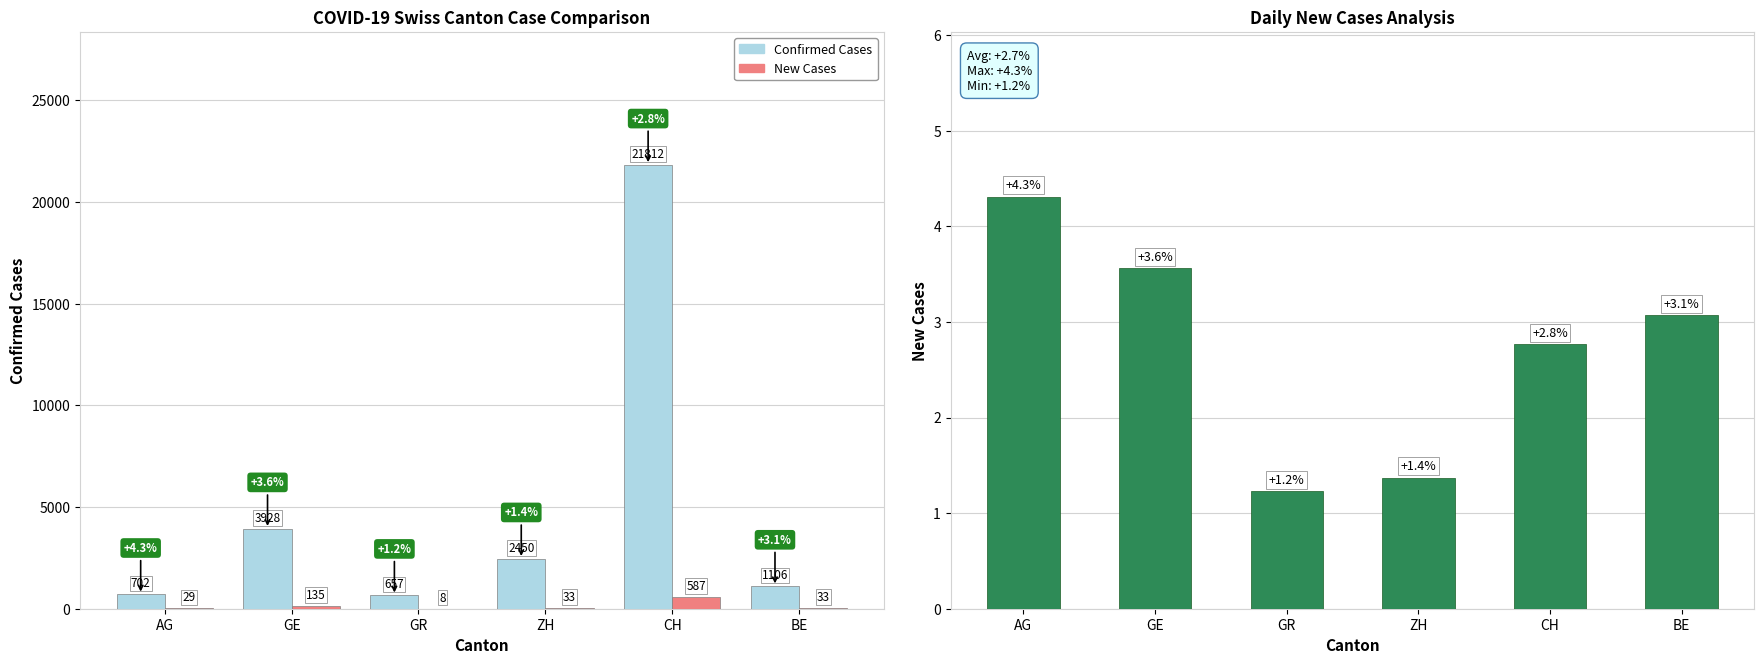

Which series changed the most between GR and ZH?

Confirmed Cases